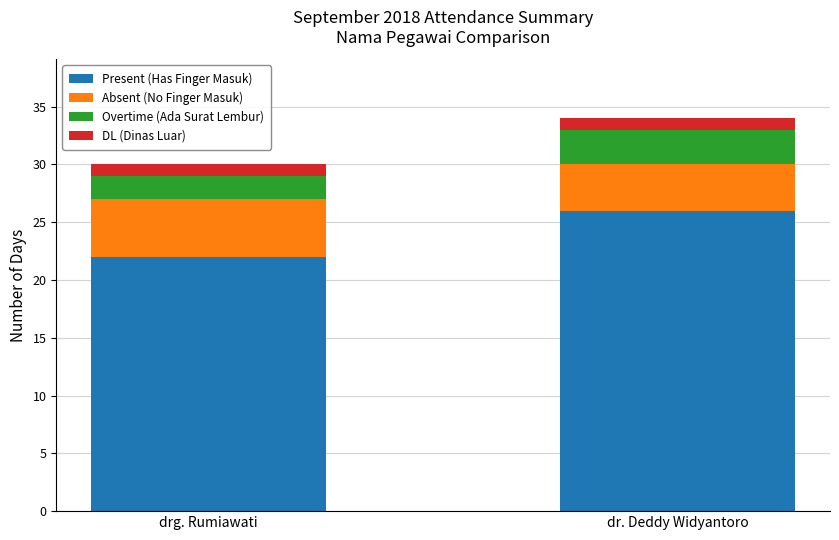

Which category has the highest value in the Present (Has Finger Masuk) series?

dr. Deddy Widyantoro